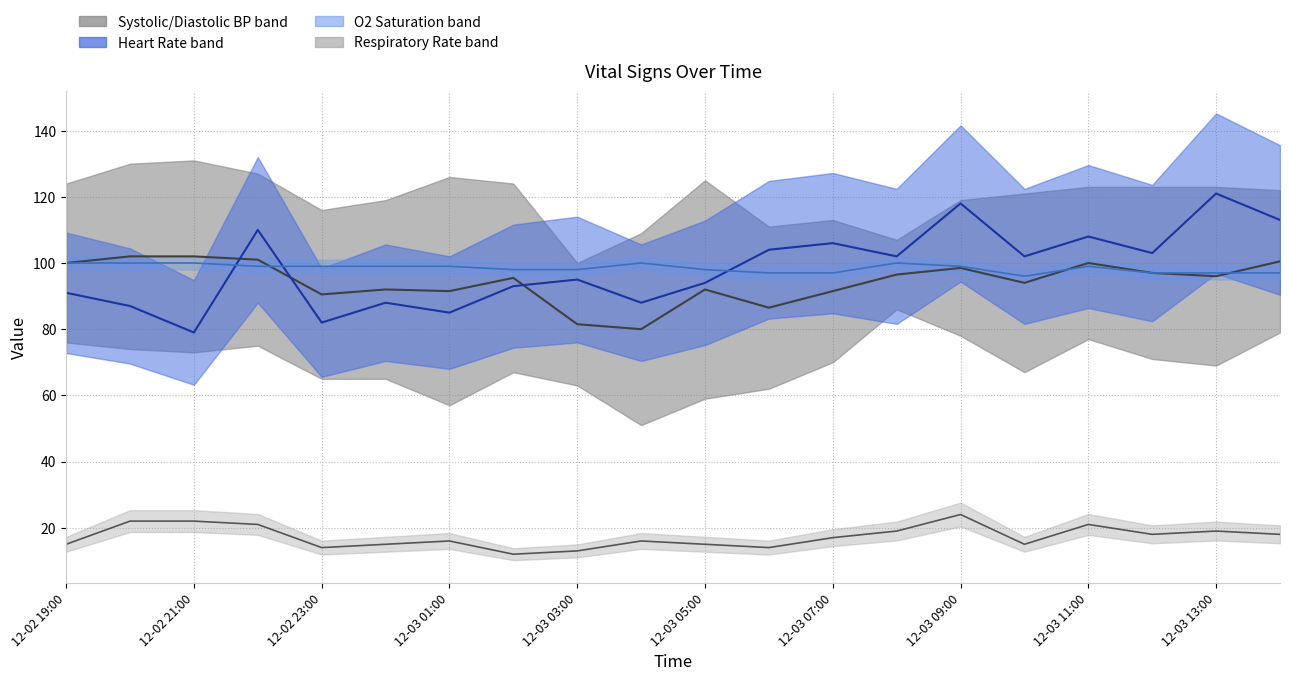

Where is the first local minimum for O2 Saturation?

12-03 10:00